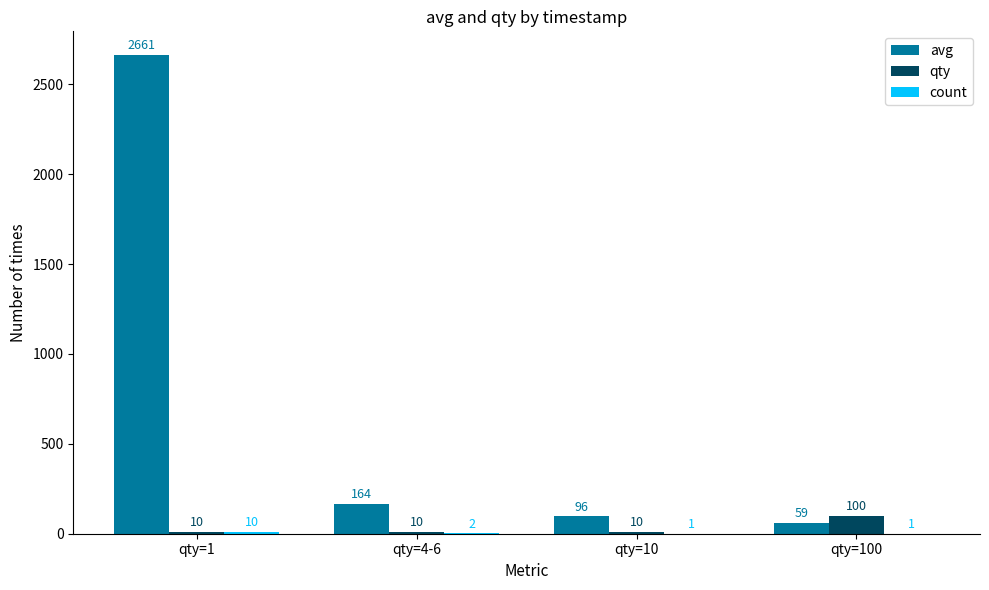

Which label corresponds to the largest value in the chart?

qty=1